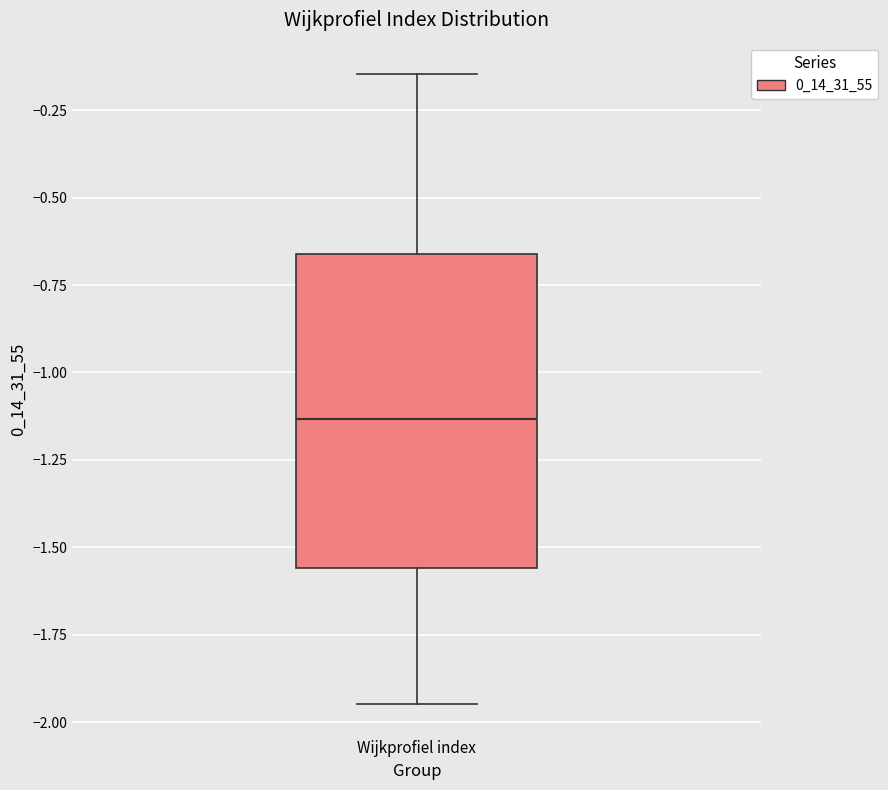

Where does the upper whisker of the box for Wijkprofiel index end on the y-axis? The values are not printed on the chart, so give them approximately, as read against the axis.

-0.15